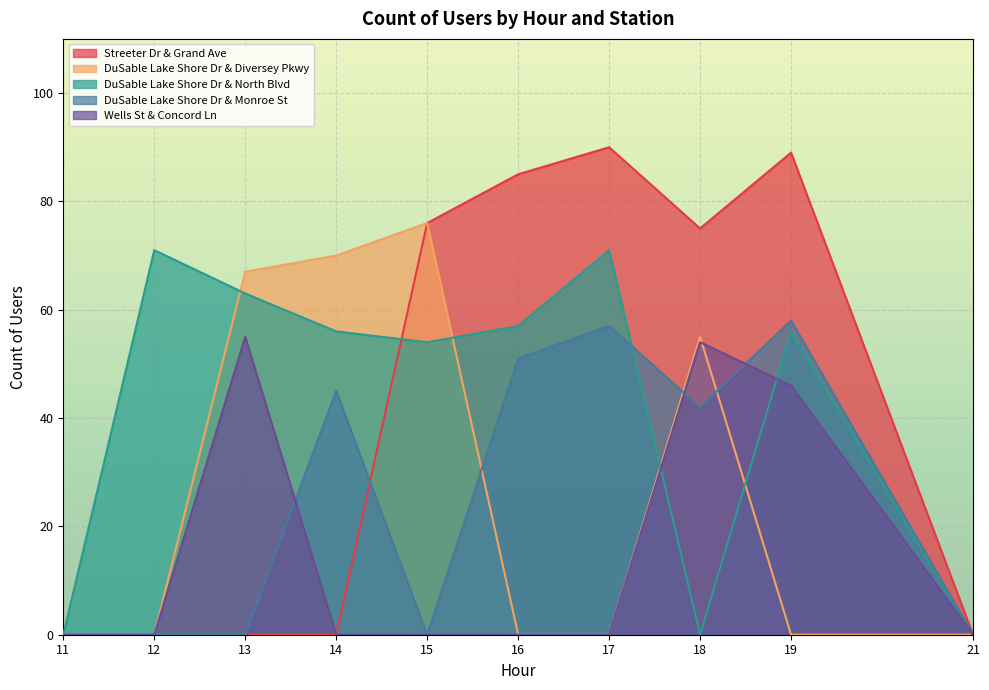

At which category does Wells St & Concord Ln reach its first local peak?

13